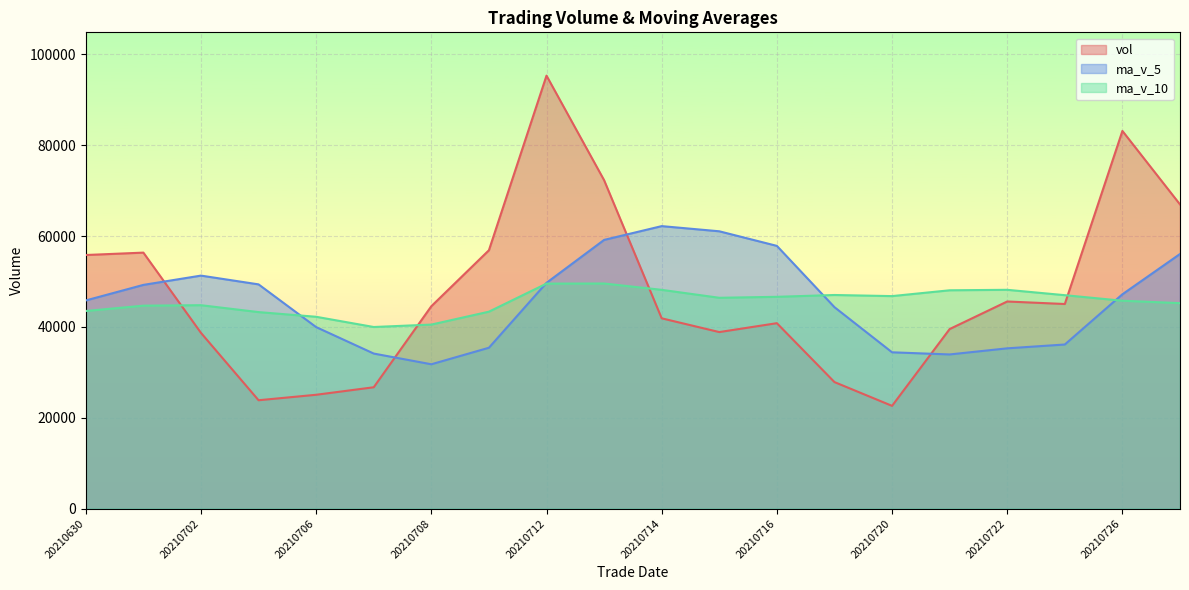

How many series are shown in this chart?

3